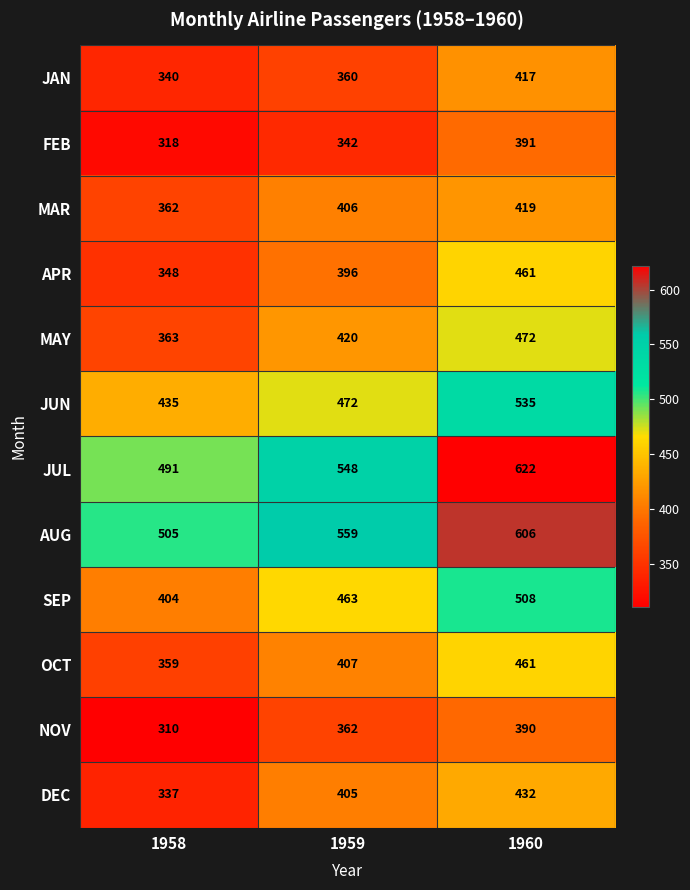

At which label is APR closest to 404?

1959